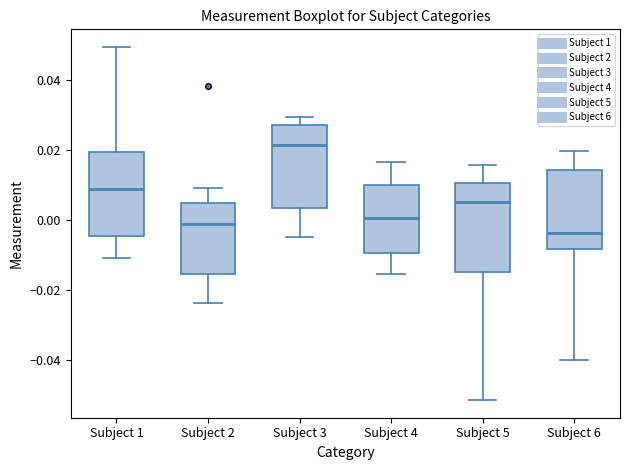

Which box's median line is the lowest?

Subject 6